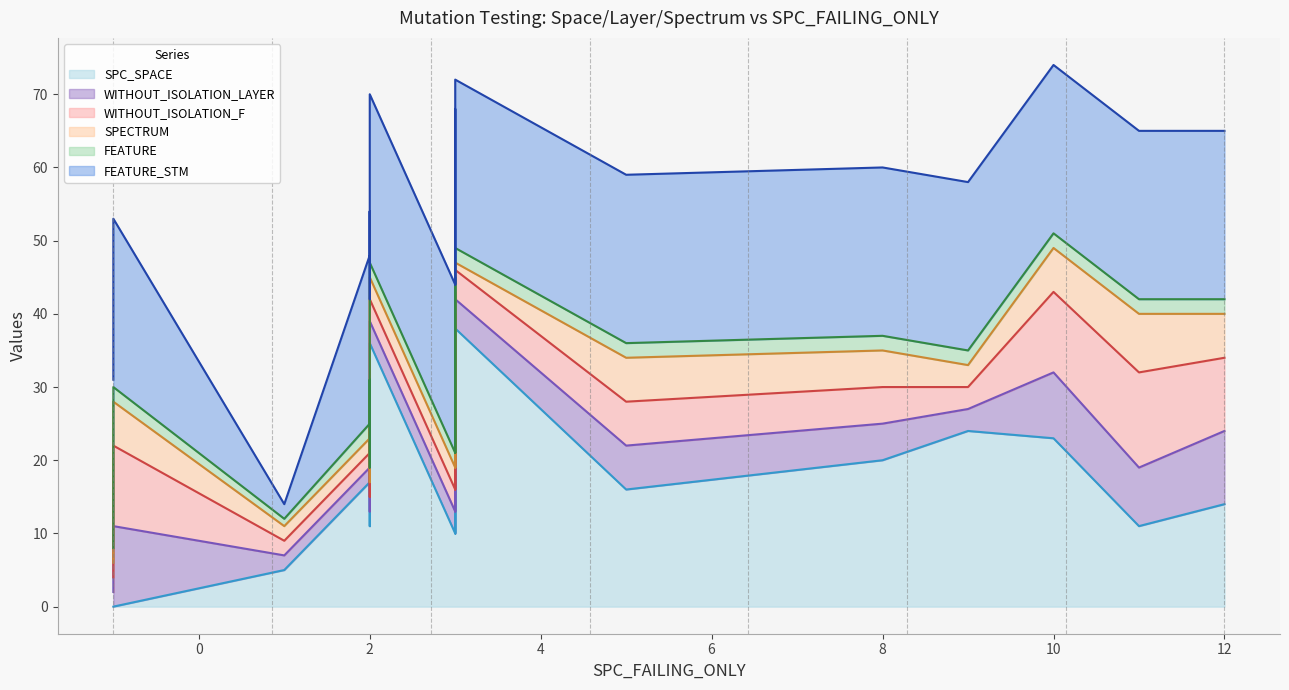

At how many categories does at least one series exceed 17?

20